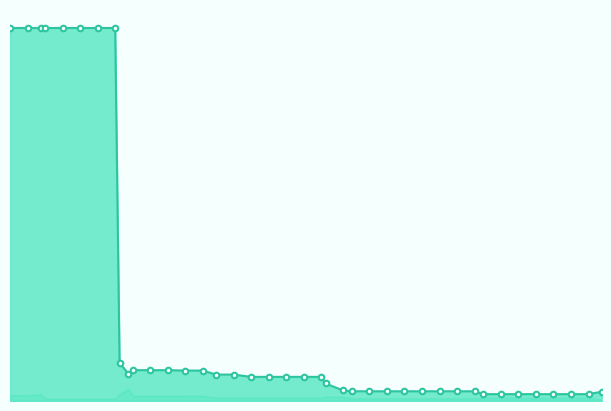

Reading left to right, list all the values displayed in this chart.

4.0	4.0	4.0	4.0	4.0	4.0	4.0	4.0	0.4	0.3	0.3	0.3	0.3	0.3	0.3	0.3	0.3	0.3	0.3	0.3	0.3	0.3	0.2	0.1	0.1	0.1	0.1	0.1	0.1	0.1	0.1	0.1	0.1	0.1	0.1	0.1	0.1	0.1	0.1	0.1